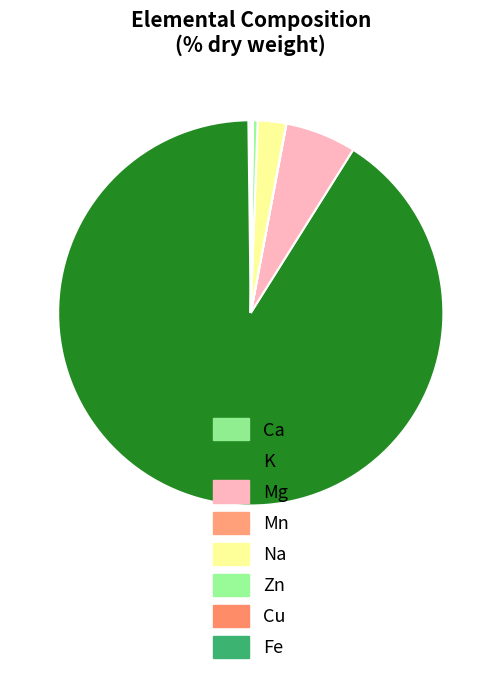

Rank the categories by value from highest to lowest.

K, Mg, Na, Zn, Ca, Fe, Cu, Mn